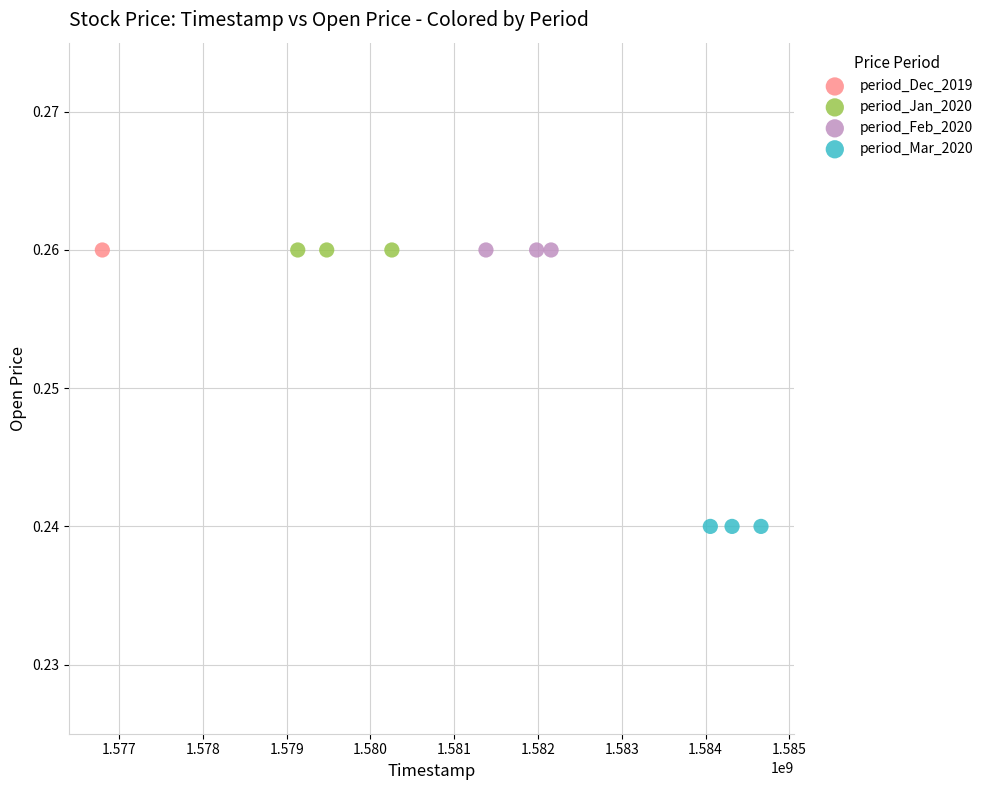

What are all the series names shown in the legend?

period_Dec_2019, period_Jan_2020, period_Feb_2020, period_Mar_2020